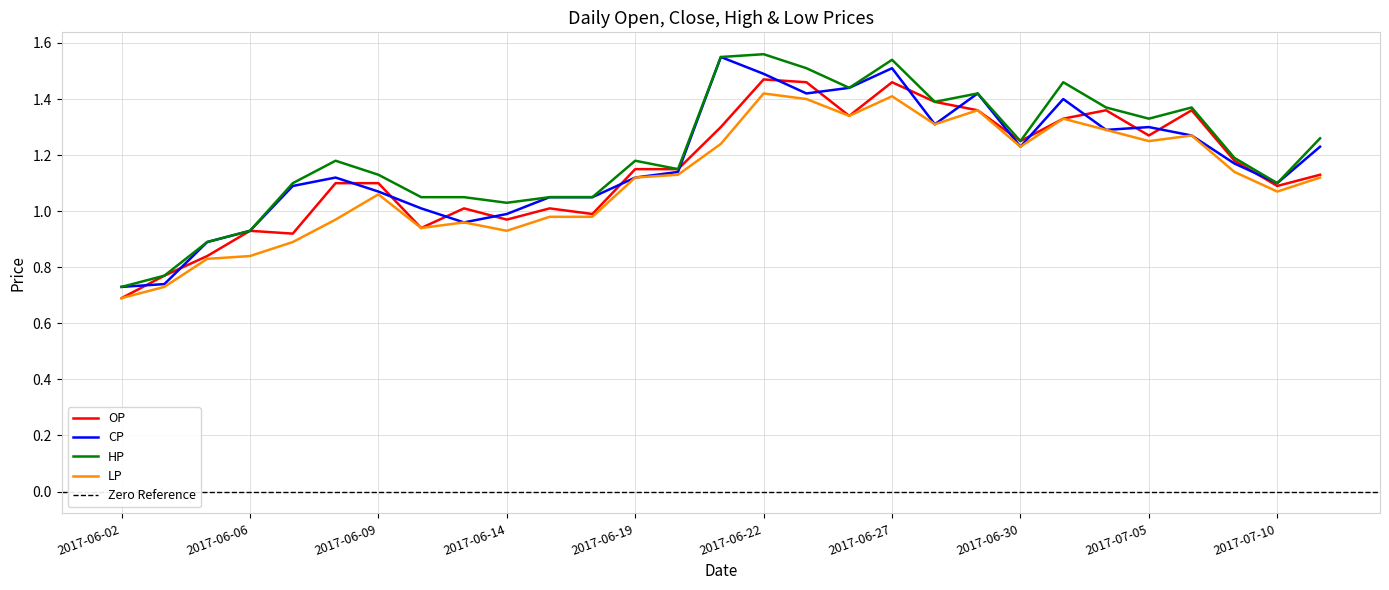

Which series changed the most between 2017-06-06 and 2017-06-13?

HP